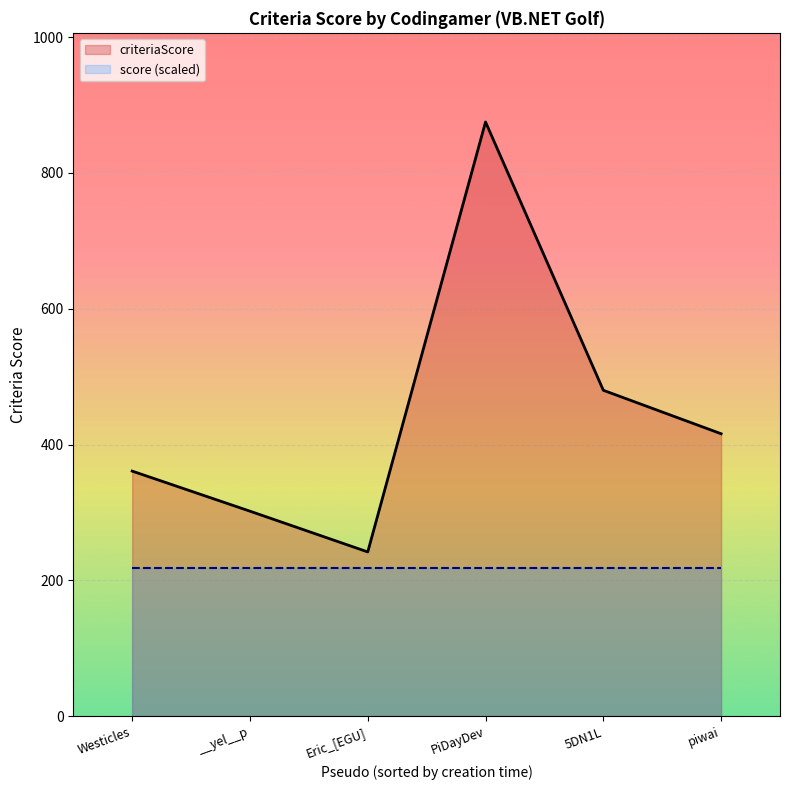

What position from the right is Westicles?

6